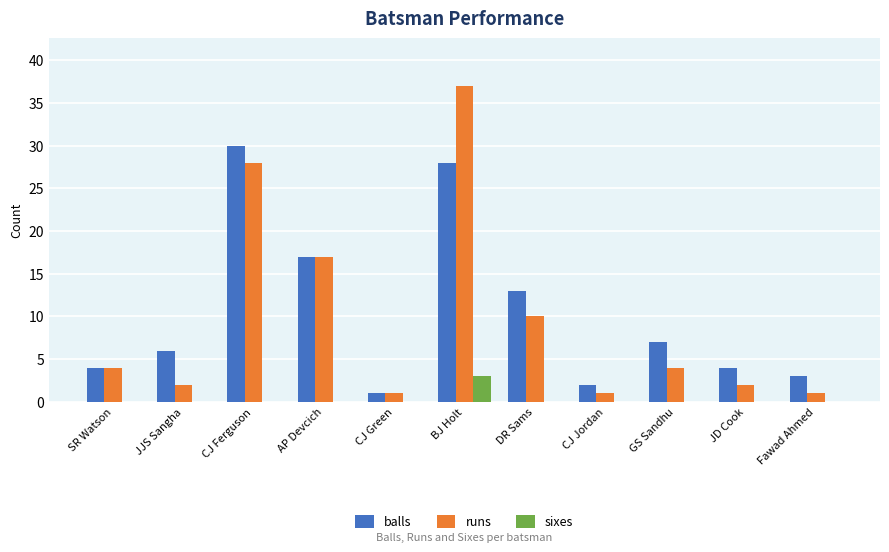

Count the number of data series in this chart.

3